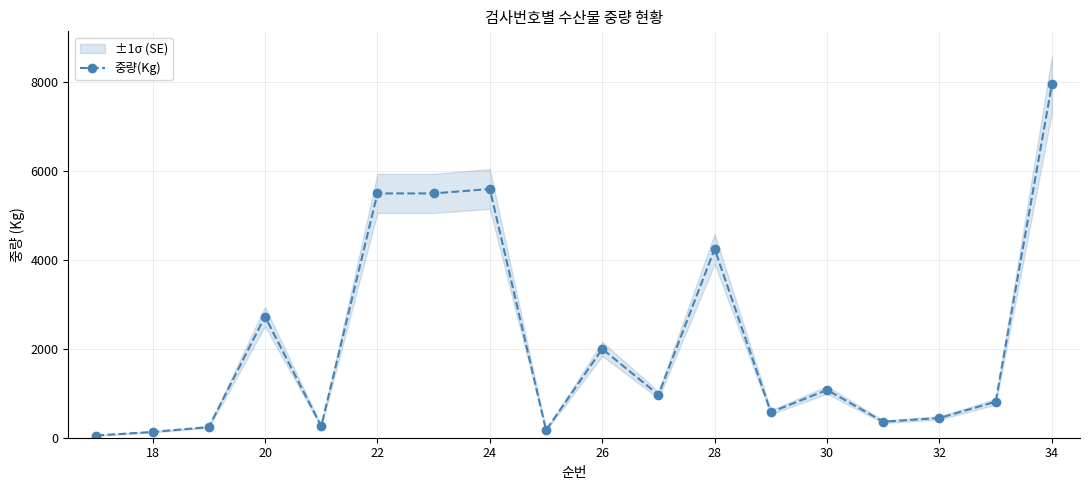

What is the difference between the maximum and minimum values?

7906